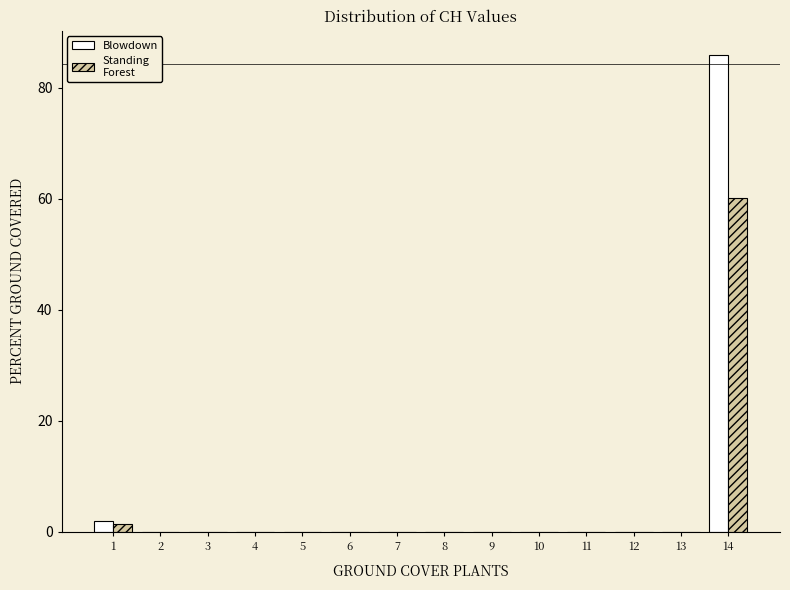

Which label corresponds to the largest value in the chart?

14